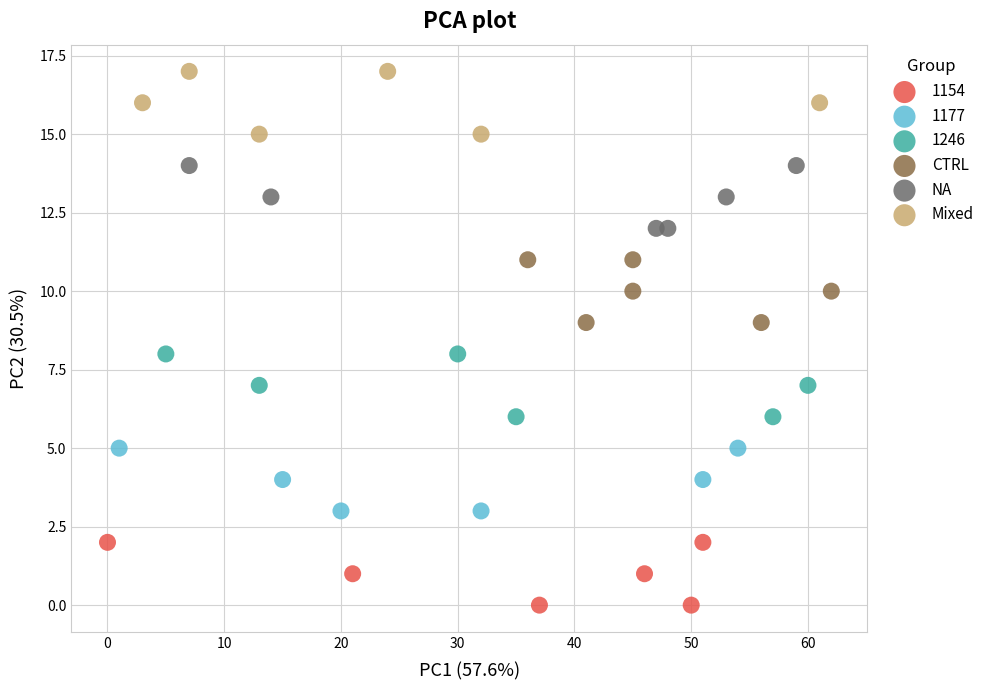

Which series reaches the maximum Y coordinate?

Mixed